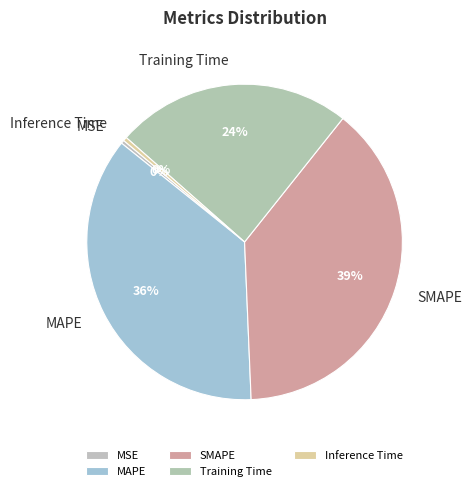

What percentage is the Training Time slice, to the nearest percent?

24%